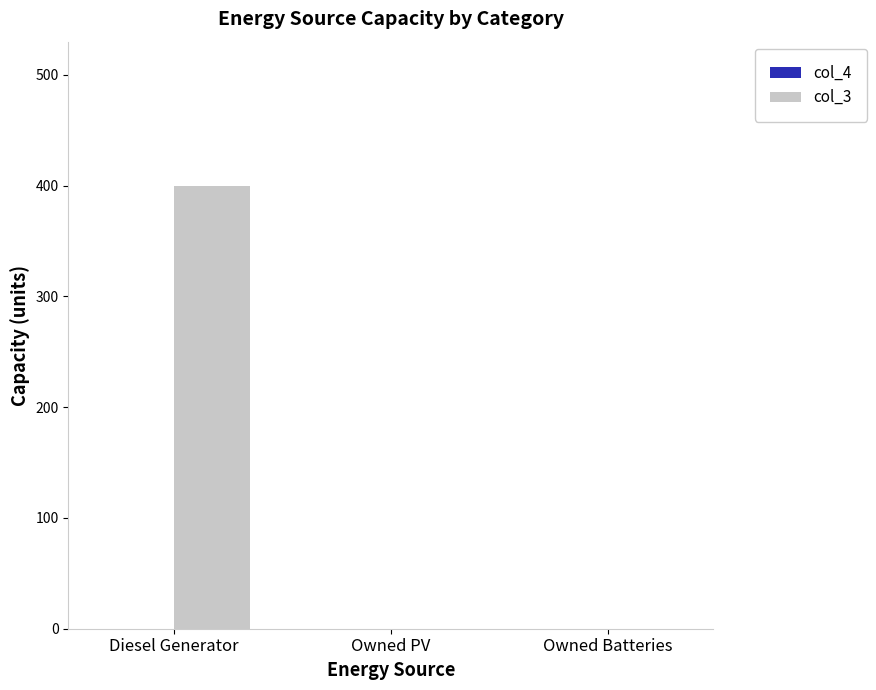

What is the change in value from Diesel Generator to Owned Batteries?

-400